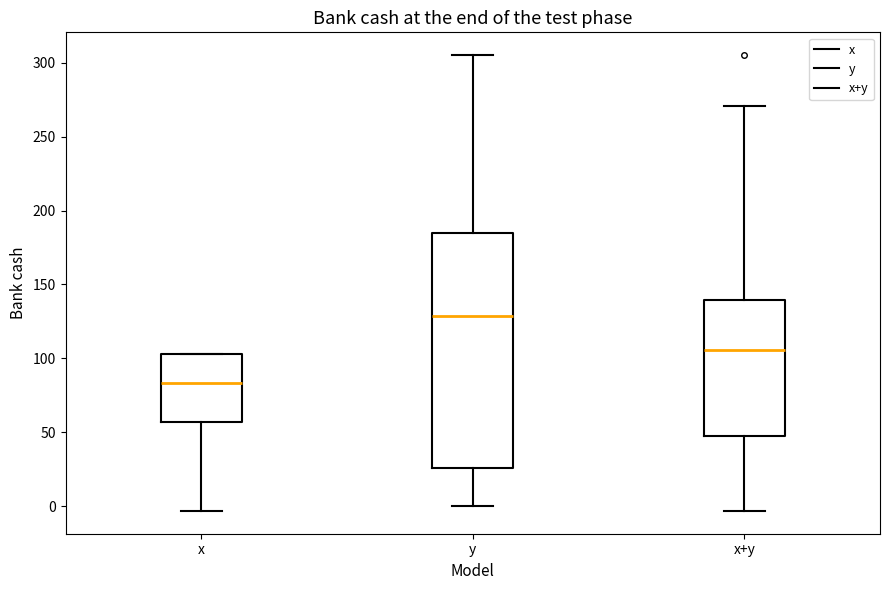

Where is the upper edge of the box for x+y on the y-axis? The values are not printed on the chart, so give them approximately, as read against the axis.

140